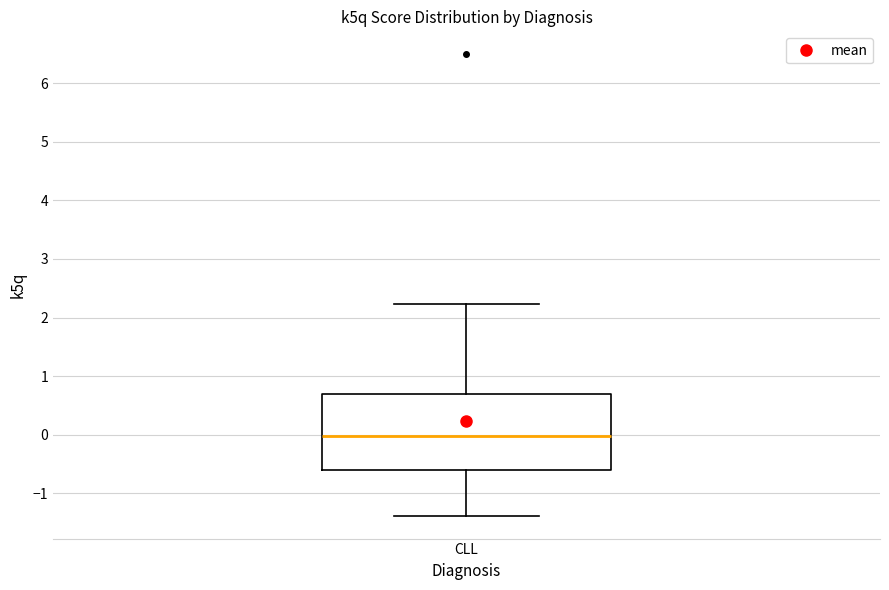

Transcribe this box plot: give where the median line is, the range the box spans, and where the two whiskers end, as read against the y-axis. The values are not printed on the chart, so give them approximately, as read against the axis.

median 0.0, box -0.6 to 0.7, whiskers -1.4 to 2.2